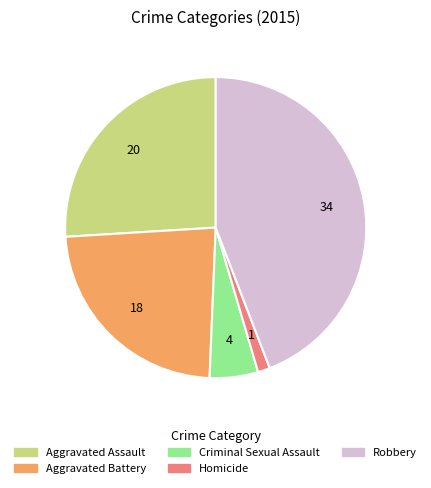

Which slice is the largest?

Robbery